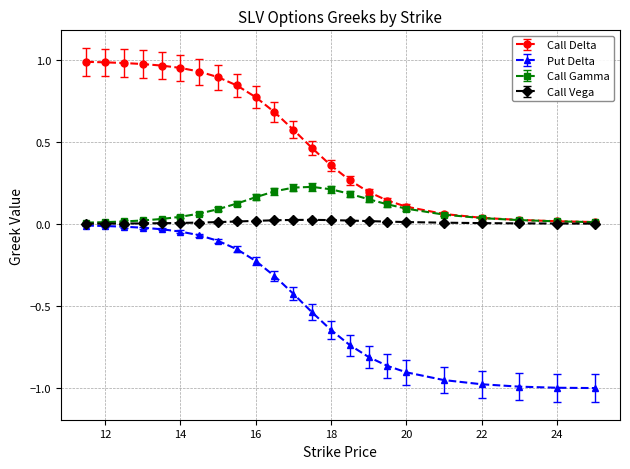

Which series has the widest spread of values?

Put Delta